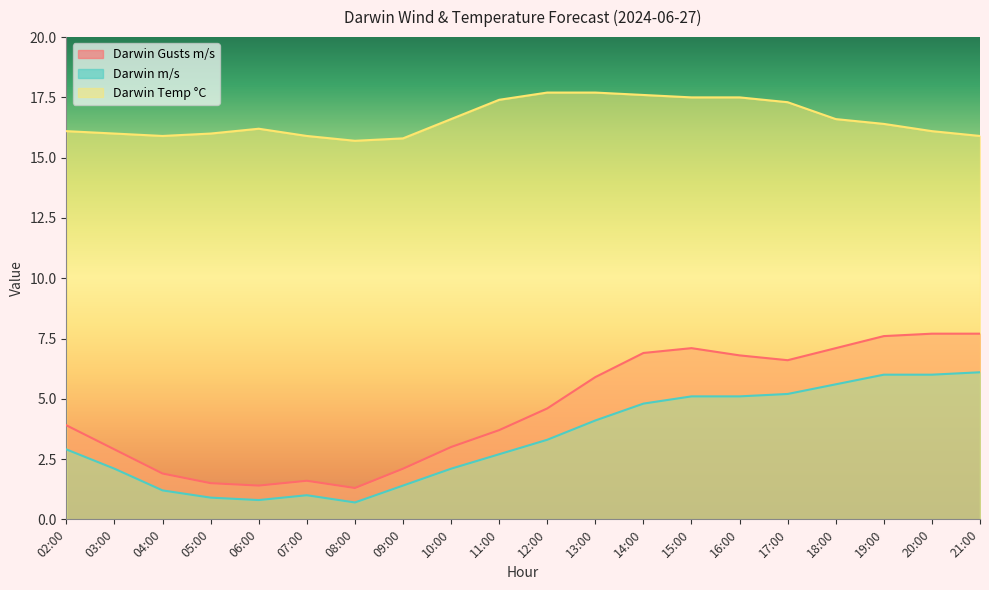

What is the difference between the Darwin Temp °C values at 04:00 and 19:00?

0.5